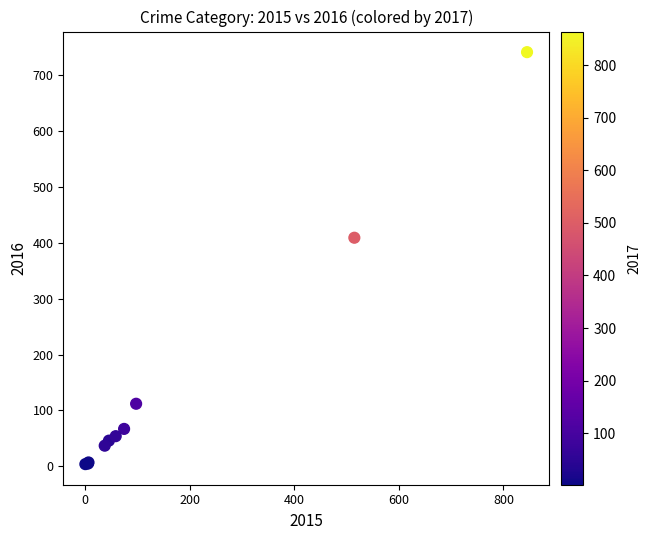

What Y value in the scatter plot is closest to 372?

409